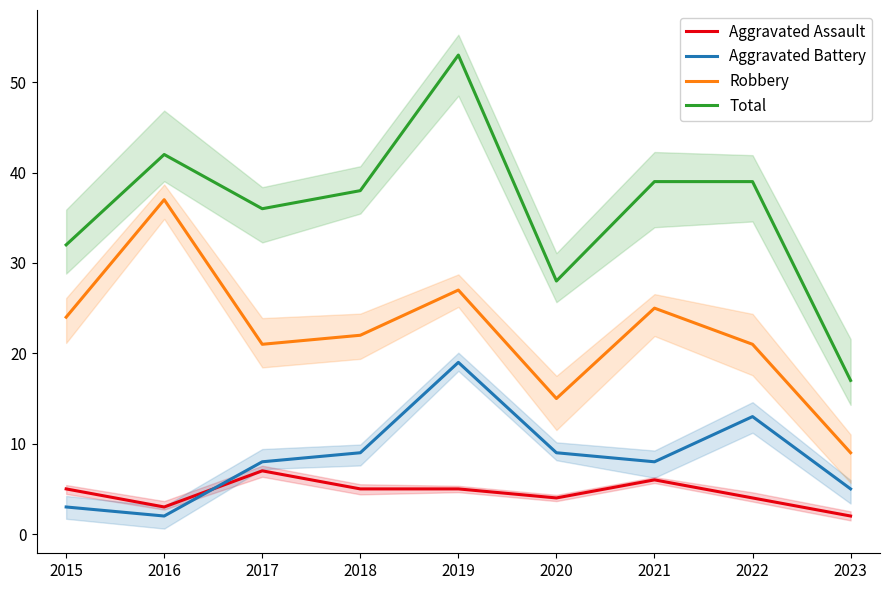

How many categories are shown in the chart?

9